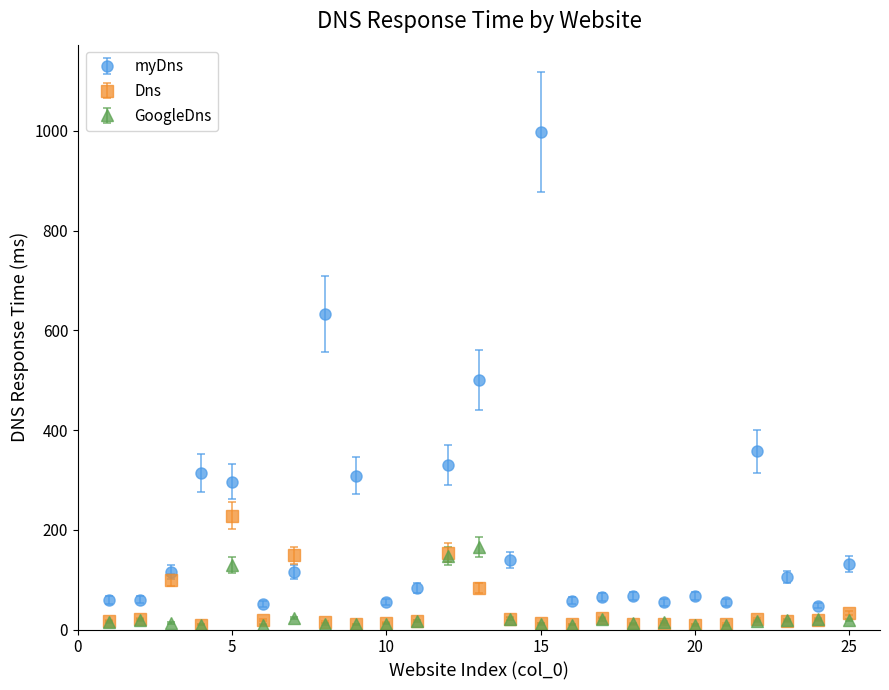

Which series has the largest range (max minus min)?

myDns